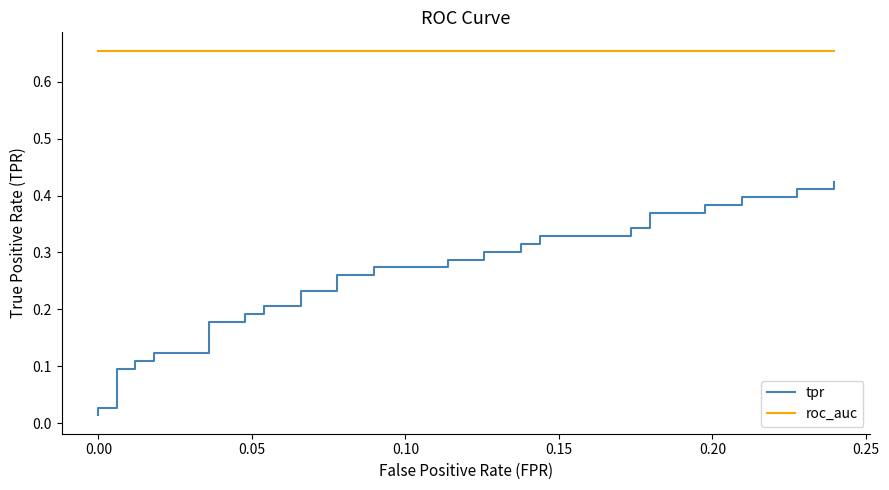

Which series has the largest range (max minus min)?

tpr